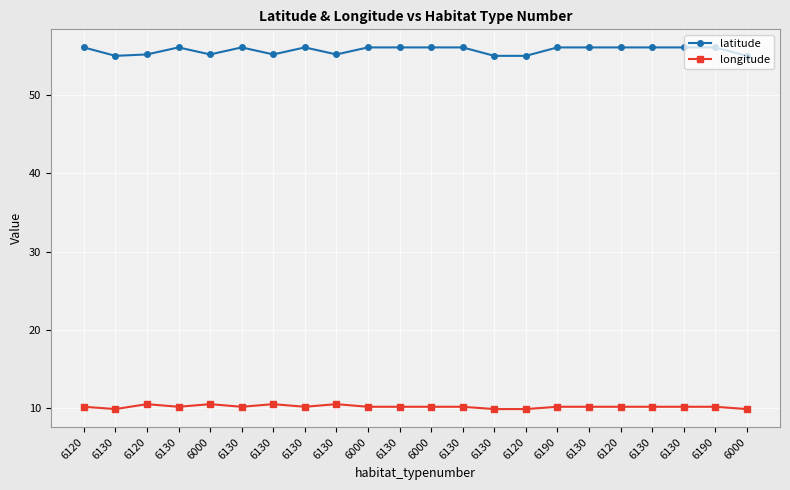

Between 6000 and 6000, which series saw the biggest shift?

latitude